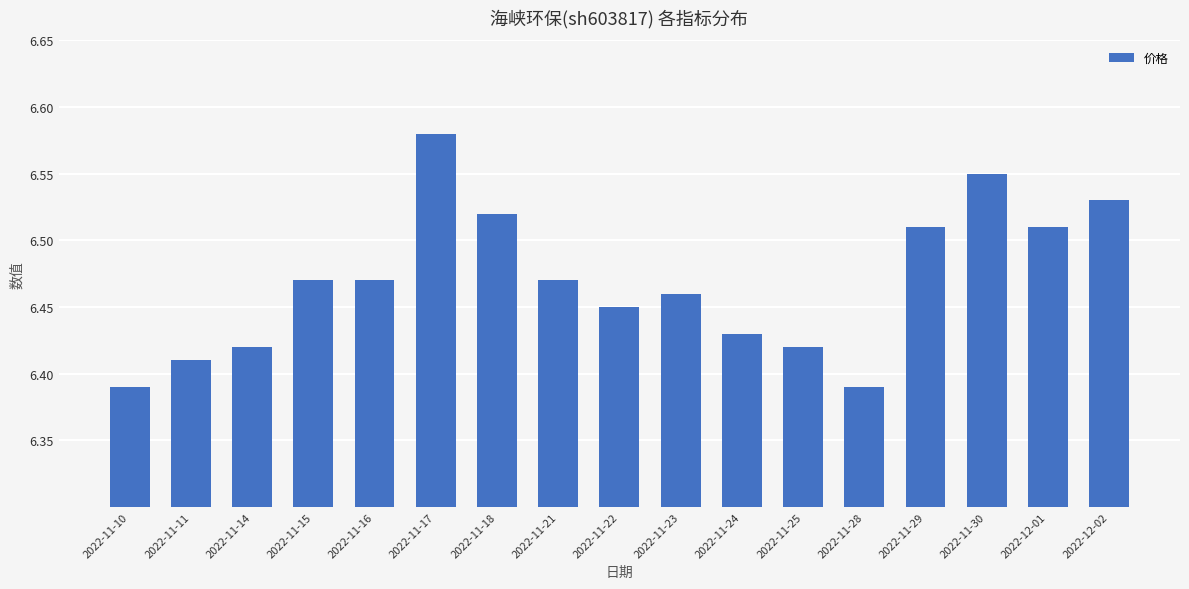

What is the label of the 6th bar from the right?

2022-11-25